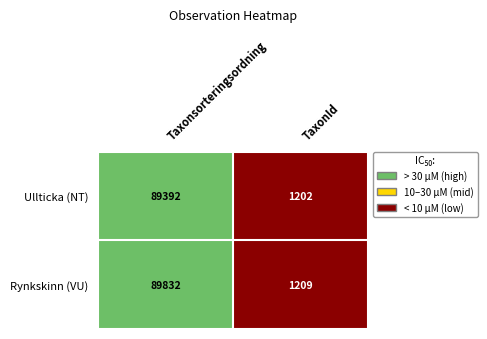

What value does the Rynkskinn (VU) series have at Taxonsorteringsordning, to the nearest 50?

89850